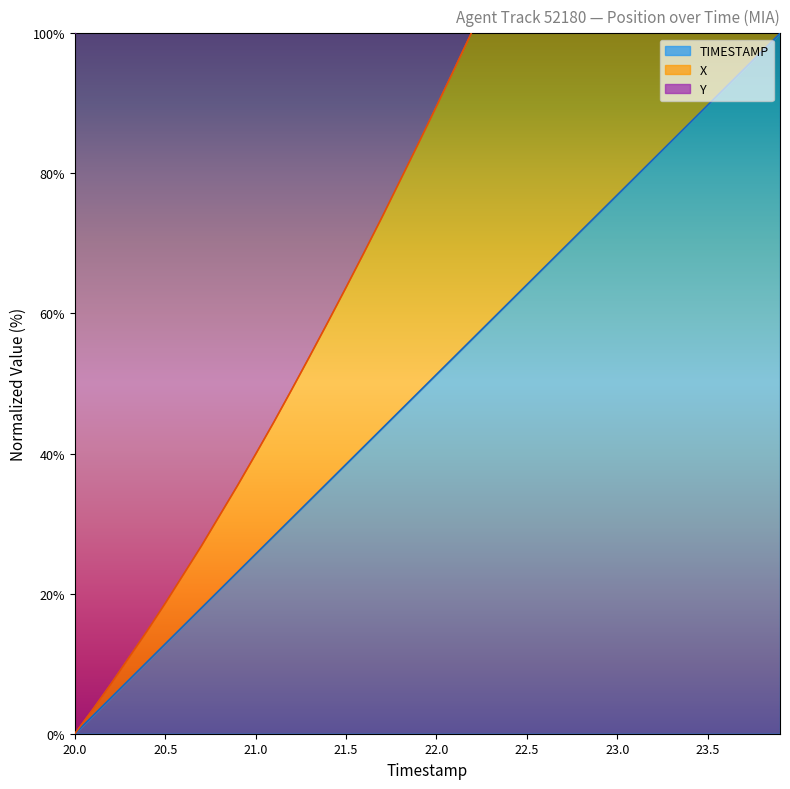

What is the difference between the highest and lowest values at 22.4?

92.9